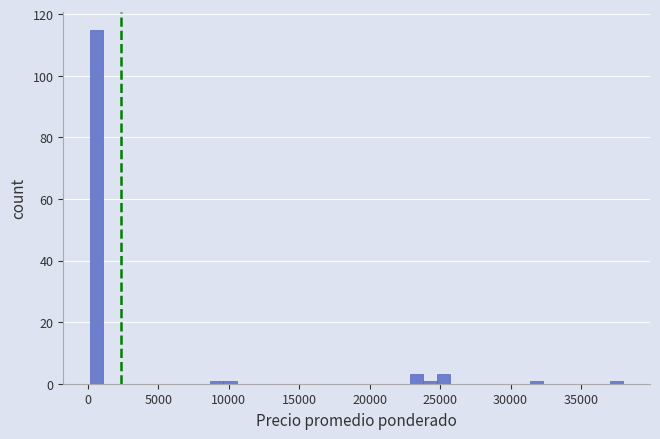

Around what value on the x-axis is the tallest bar? Give the approximate position of its centre, as read against the axis.

500